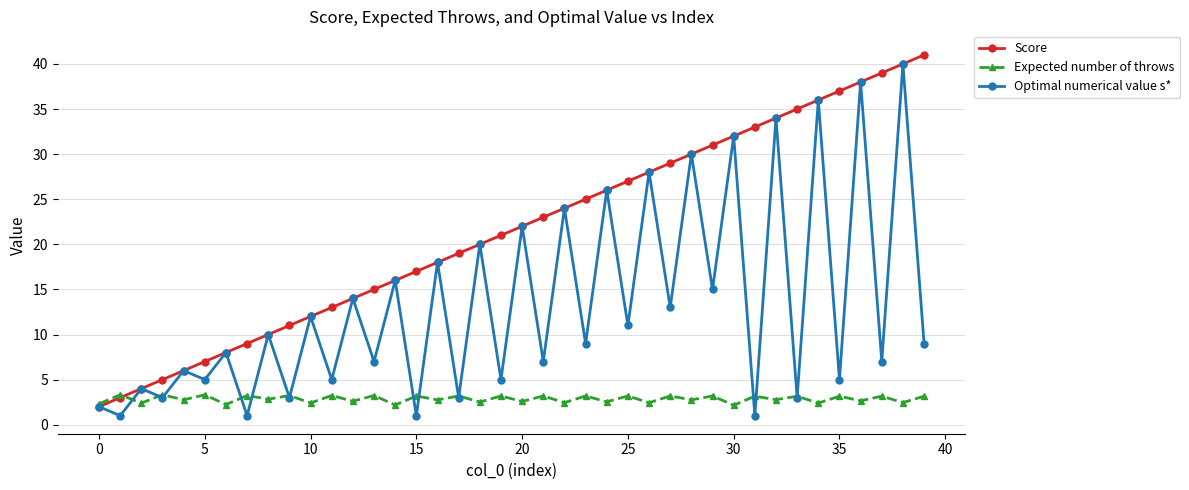

What is the greatest value displayed?

41.0